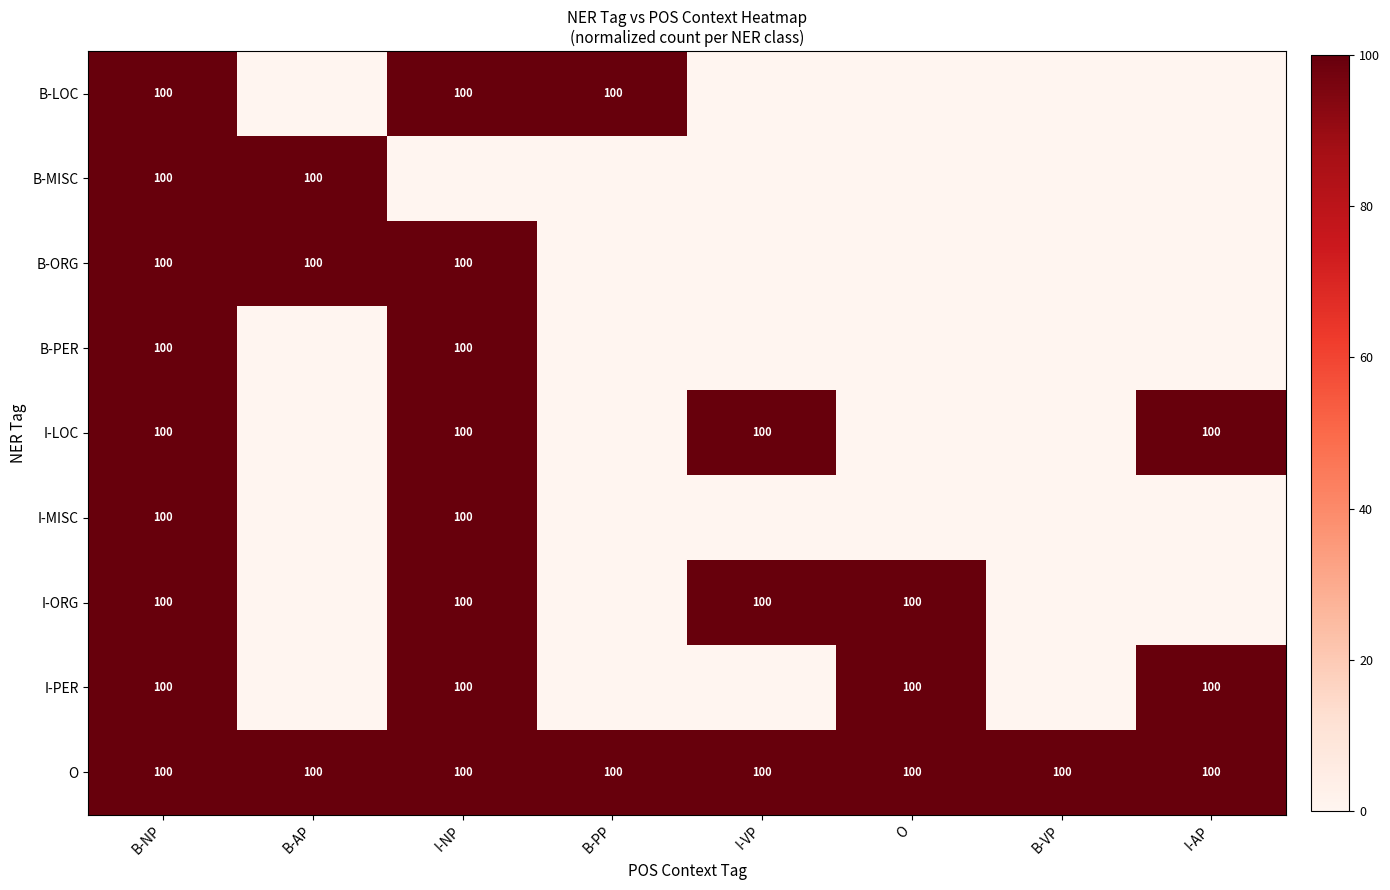

The B-ORG series shows 100 at I-NP. True or false?

True